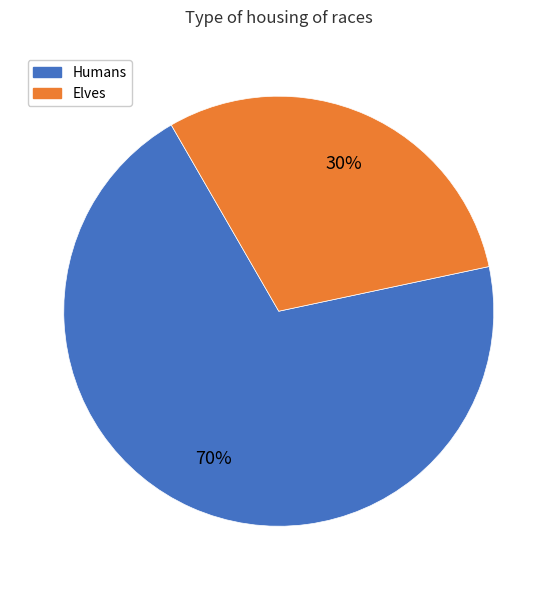

What is the largest slice in the pie chart?

Humans